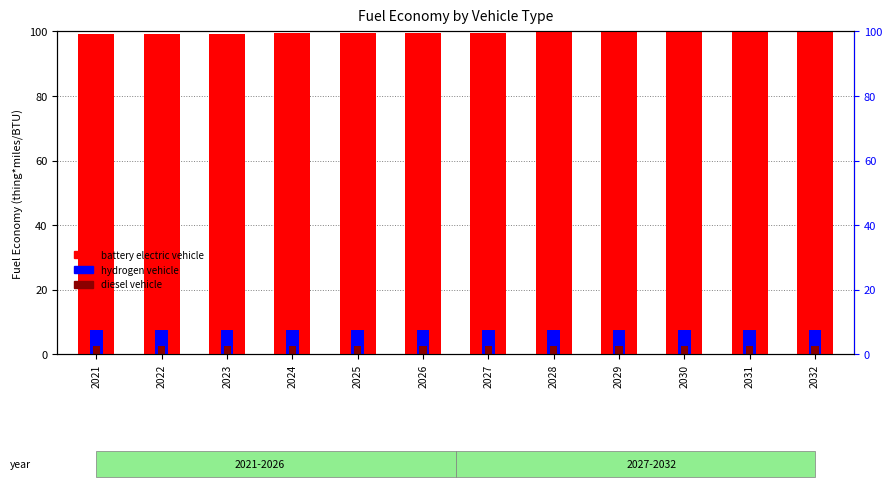

Read the diesel vehicle value at 2032.

2.5